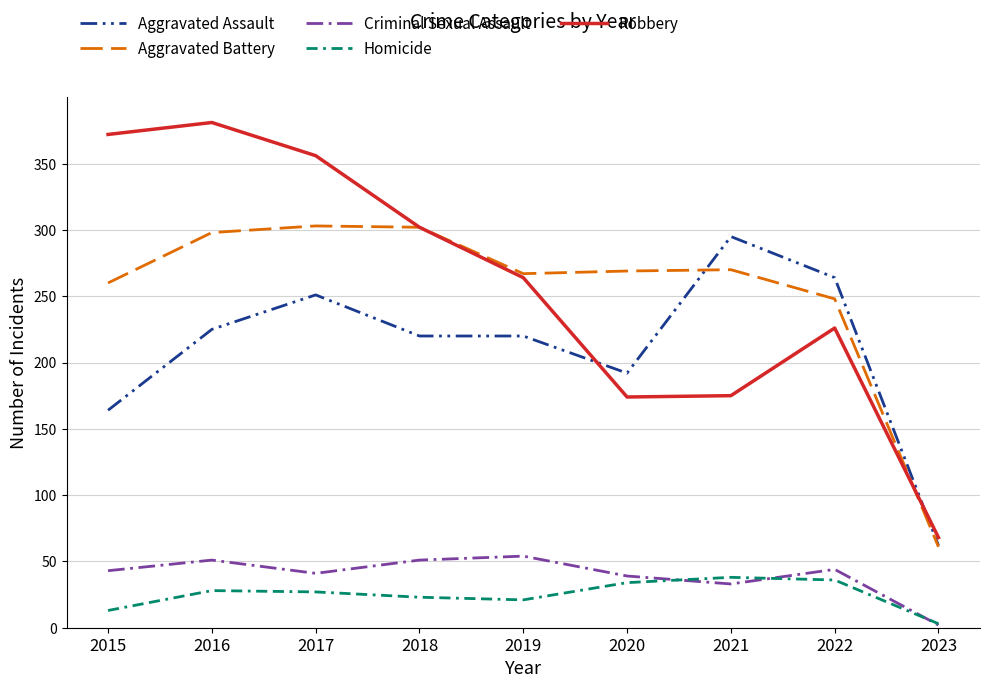

What is the greatest value displayed?

381